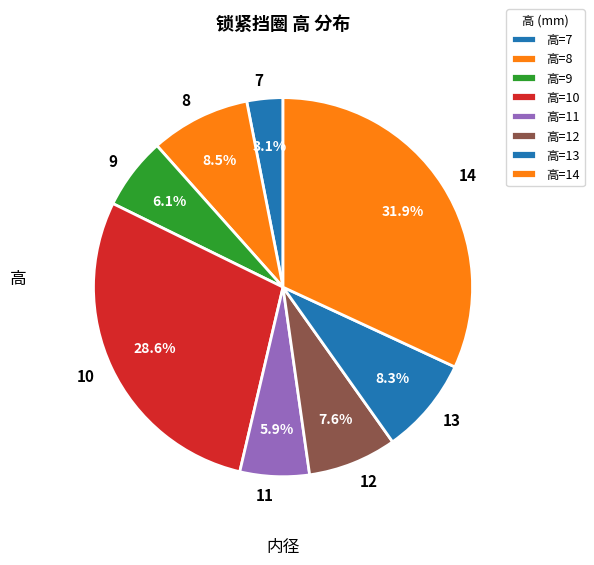

Does any single category account for the majority?

No